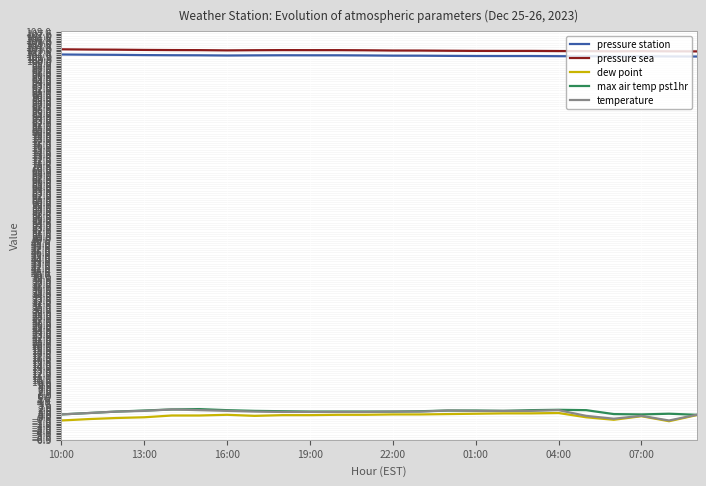

What is the maximum value shown in the chart?

103.1